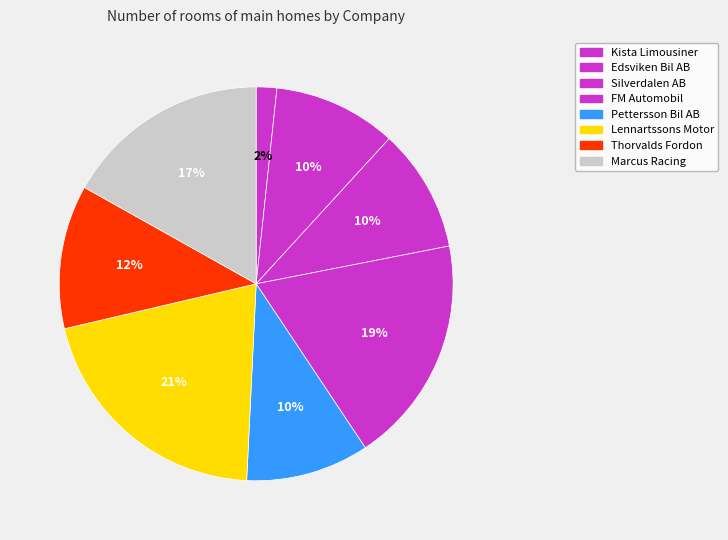

How many segments does this pie chart have?

8